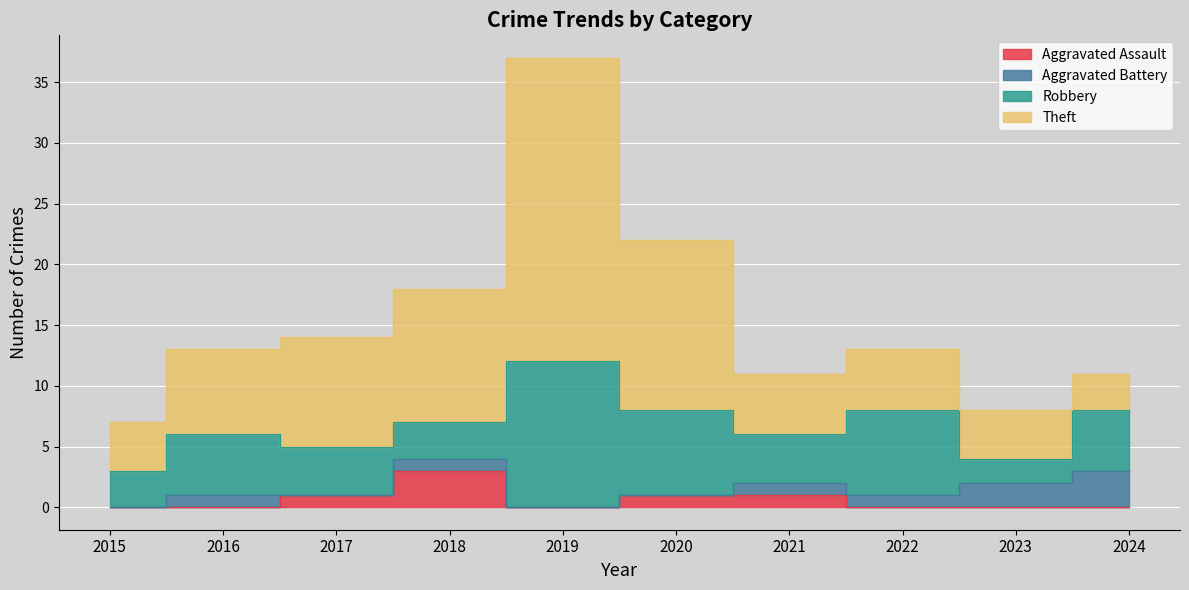

How many Aggravated Assault values are between 0 and 1?

9